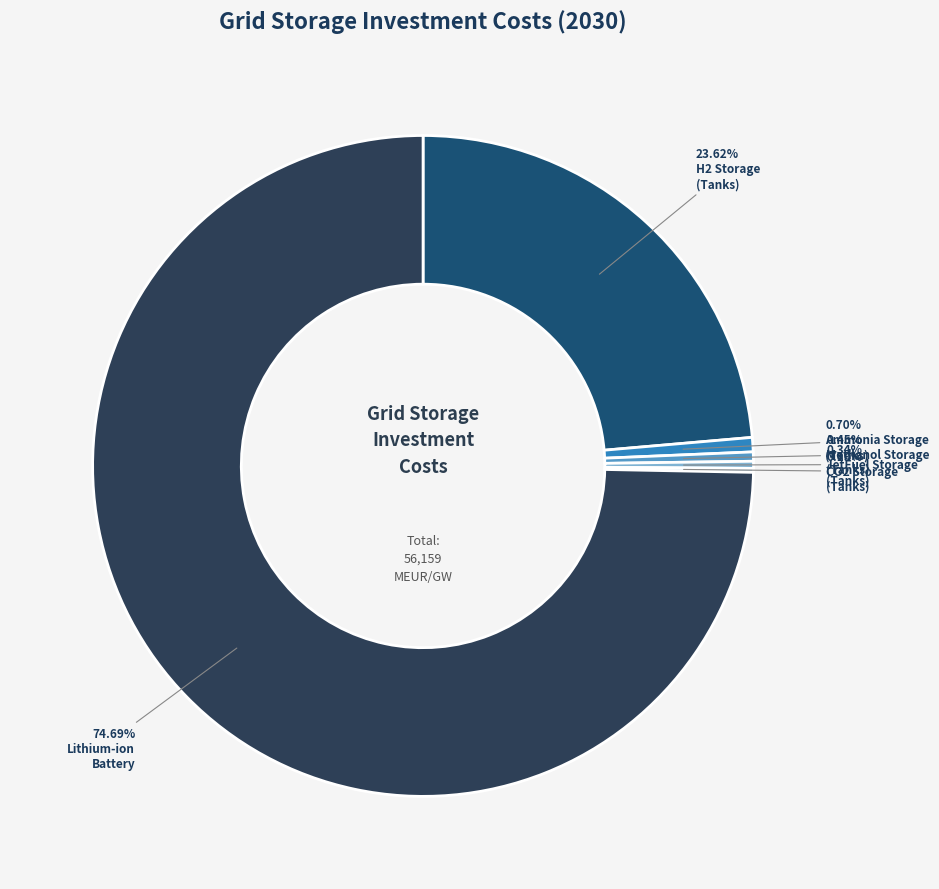

Is there a majority slice in this chart?

Yes